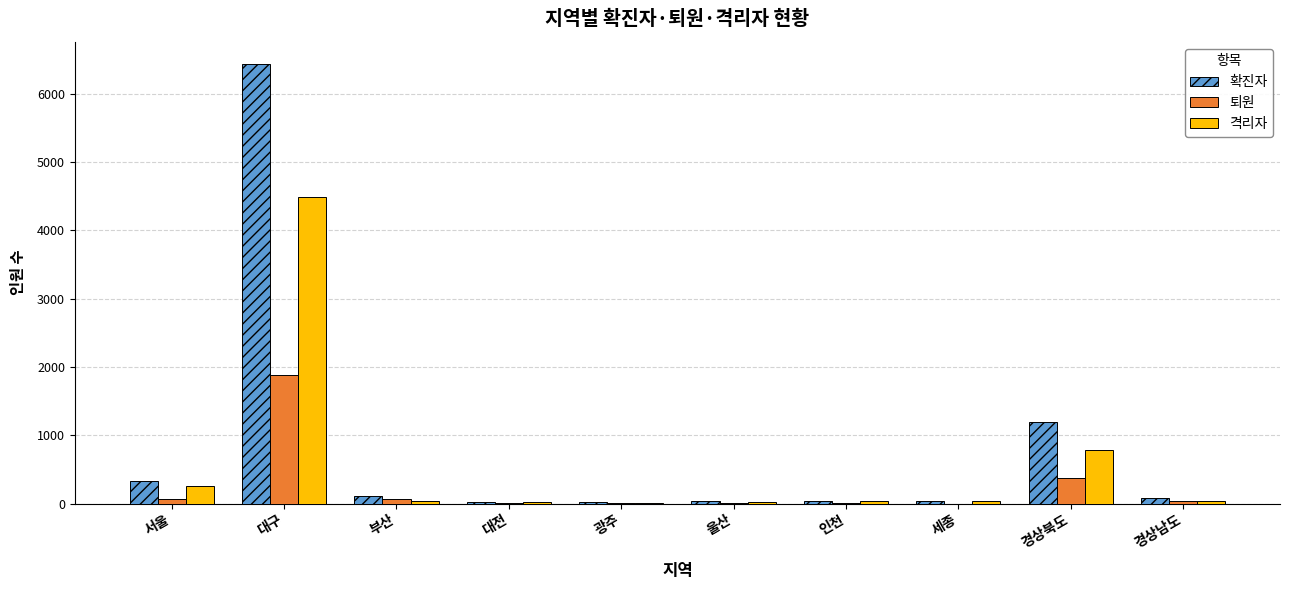

What is the sum of the 격리자 values at 대구 and 경상남도?

4524